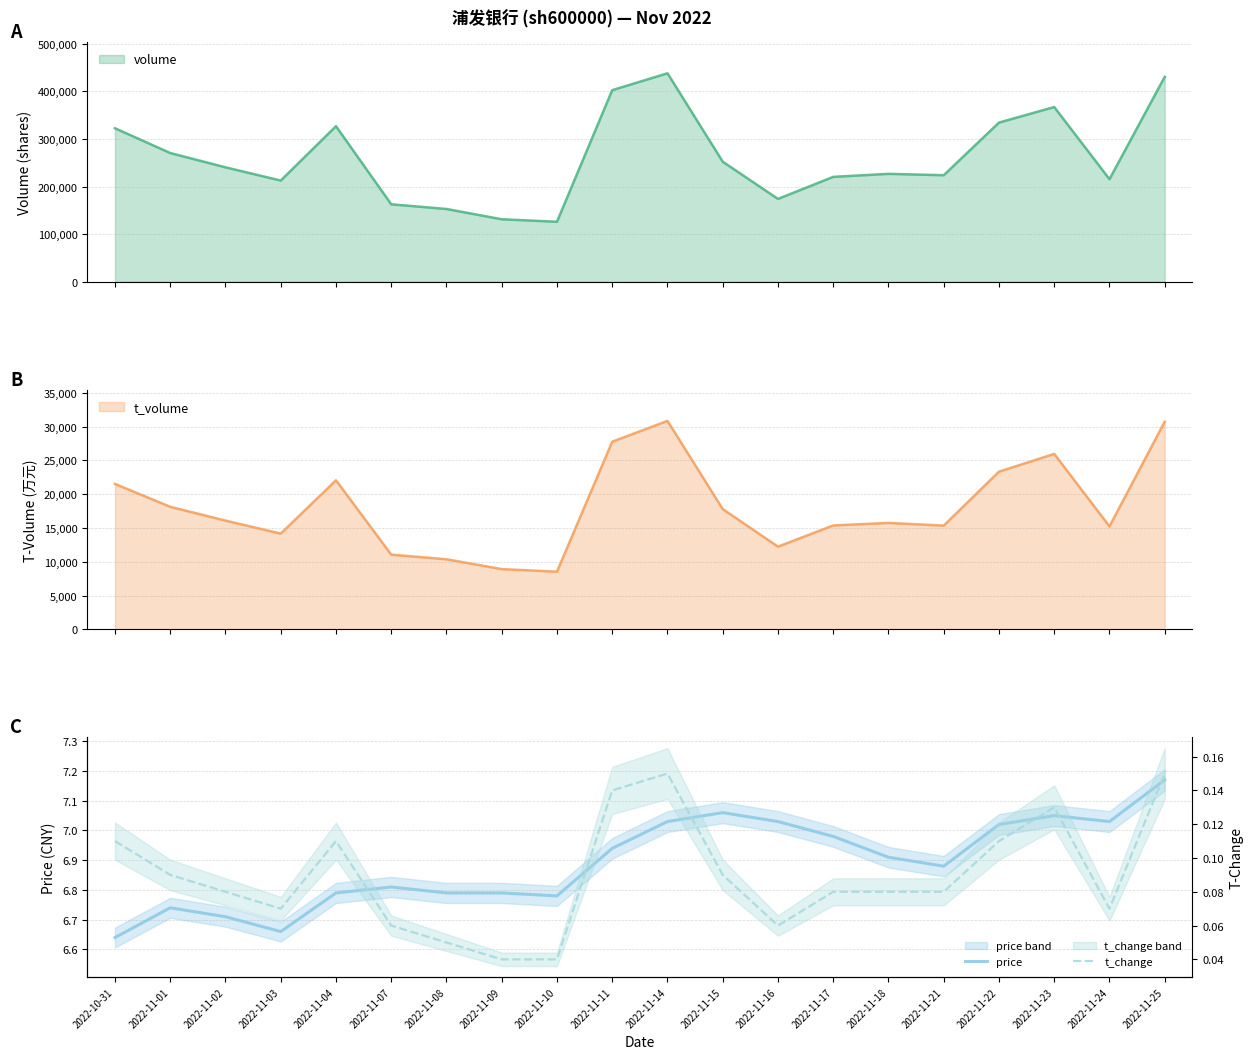

True or false: t_change and price cross at least once.

False